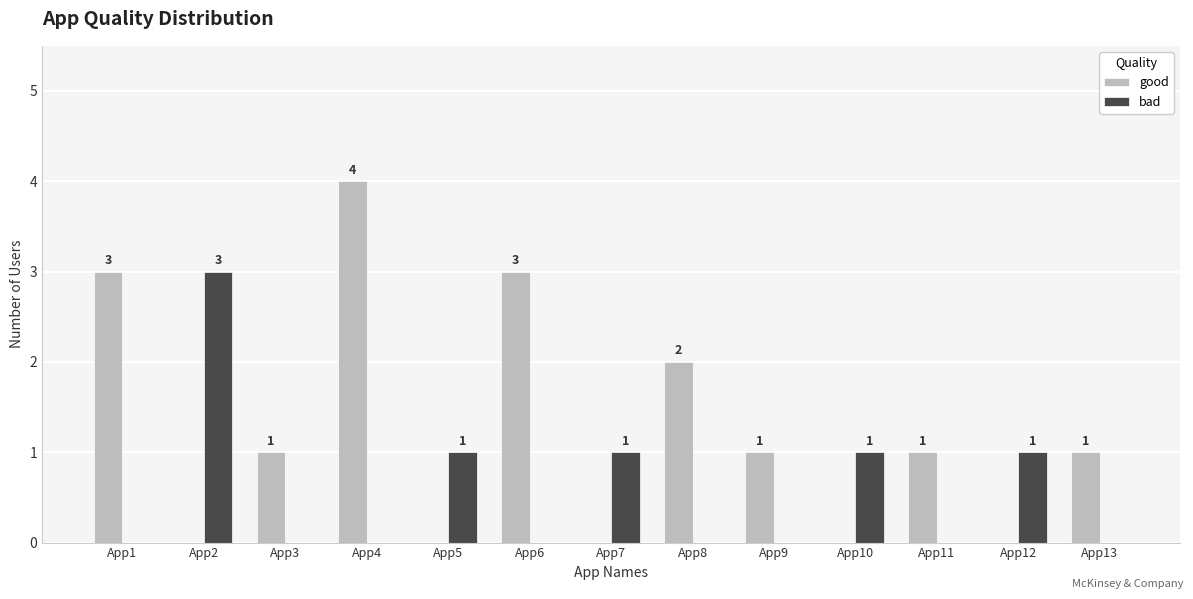

Does the chart contain stacked bars?

No